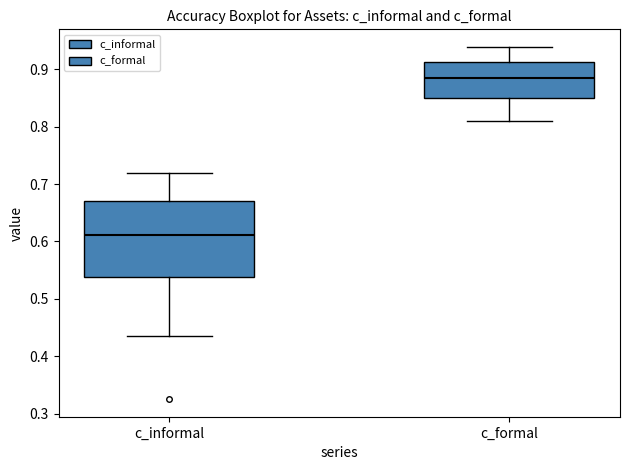

Where is the lower edge of the box for c_formal on the y-axis? The values are not printed on the chart, so give them approximately, as read against the axis.

0.85